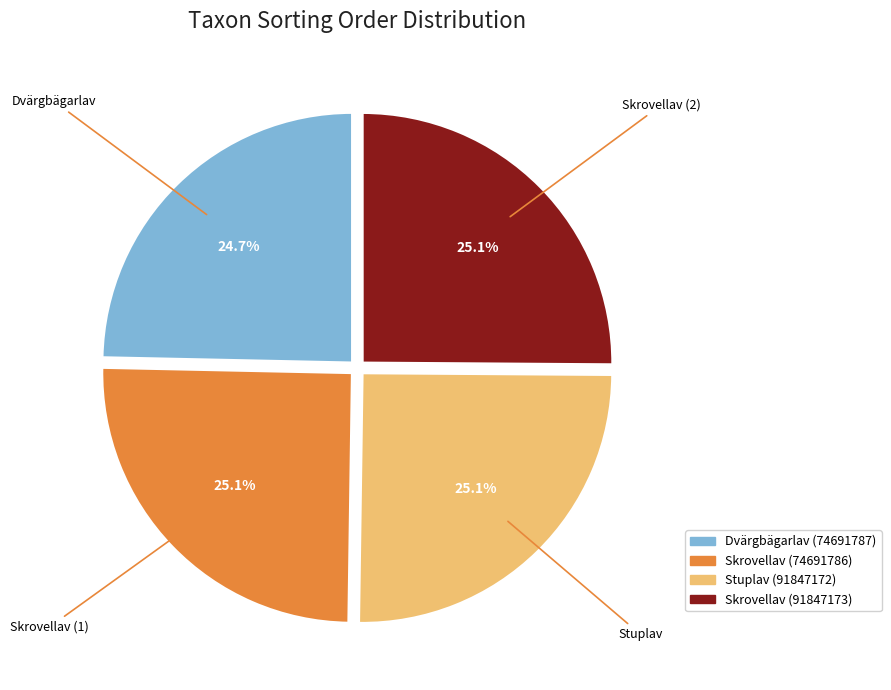

Combined, do Stuplav (91847172) and Skrovellav (74691786) account for over 50%?

Yes